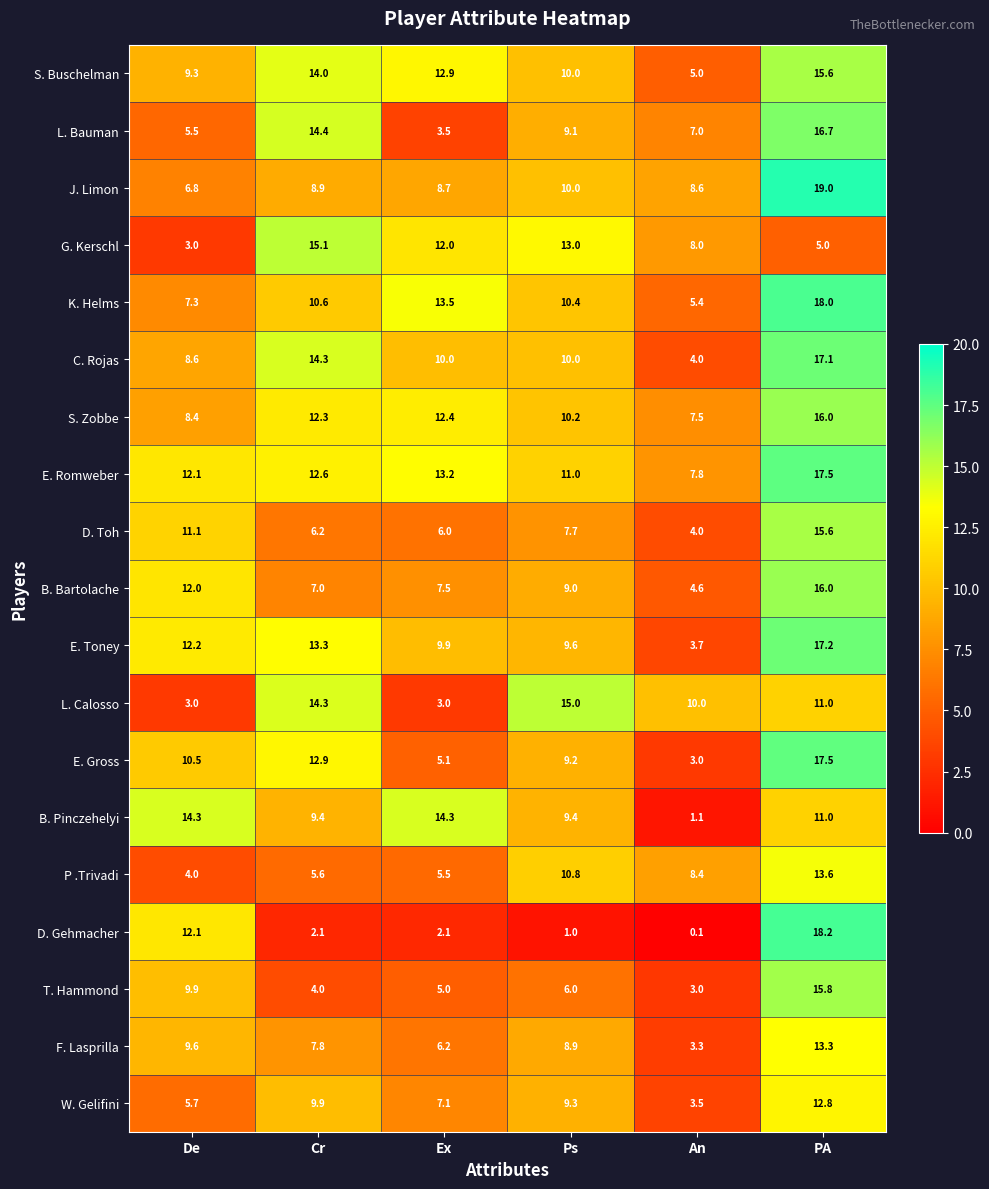

Rank the categories by F. Lasprilla value from lowest to highest.

An, Ex, Cr, Ps, De, PA